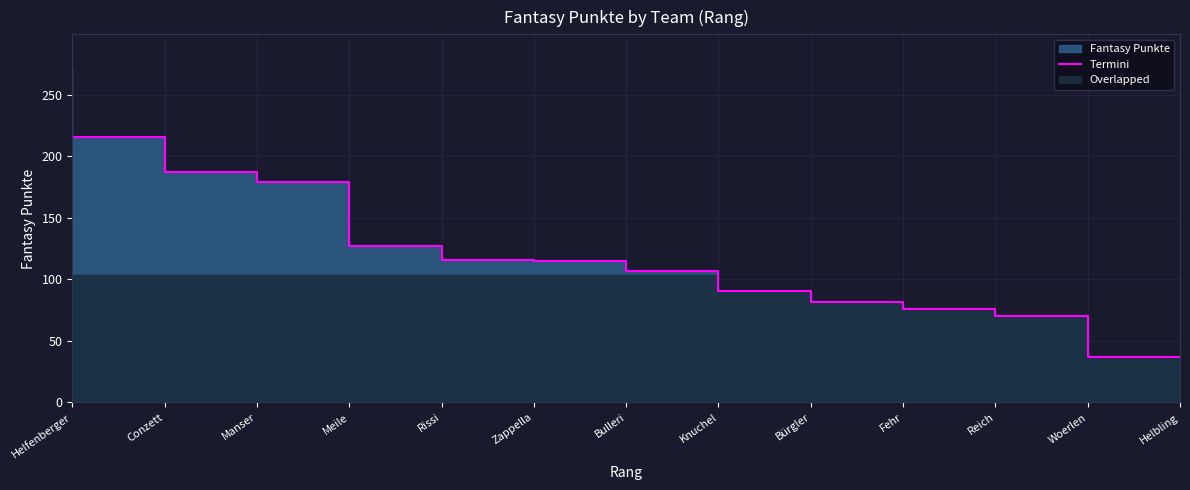

Rank the categories by value from lowest to highest.

Helbling, Woerlen, Reich, Fehr, Bürgler, Knuchel, Bulleri, Zappella, Rissi, Meile, Manser, Conzett, Helfenberger